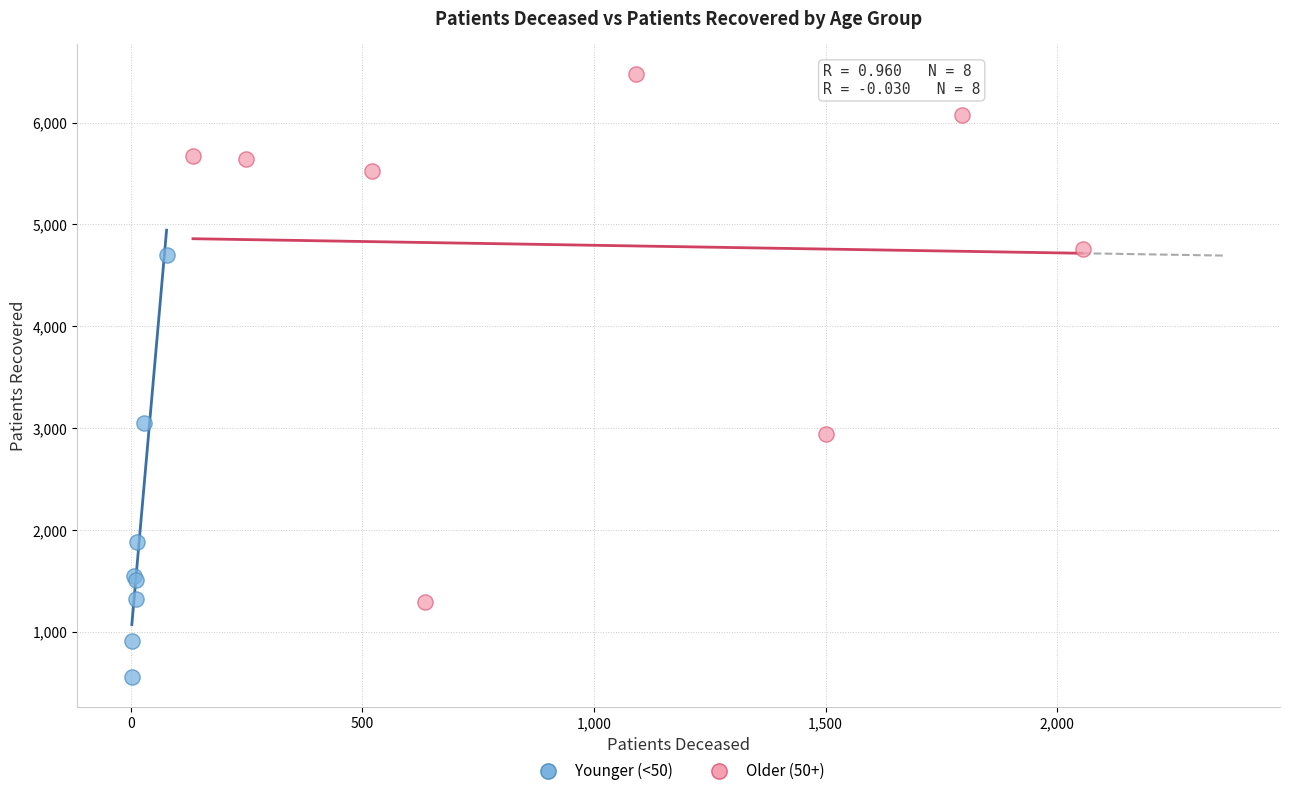

Which series contains the lowest Y value?

Younger (<50)